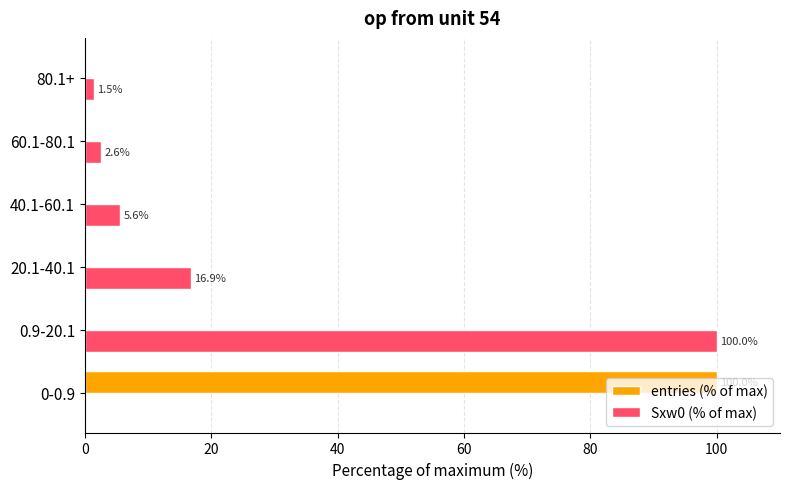

Between 0-0.9 and 40.1-60.1, which series saw the biggest shift?

entries (% of max)